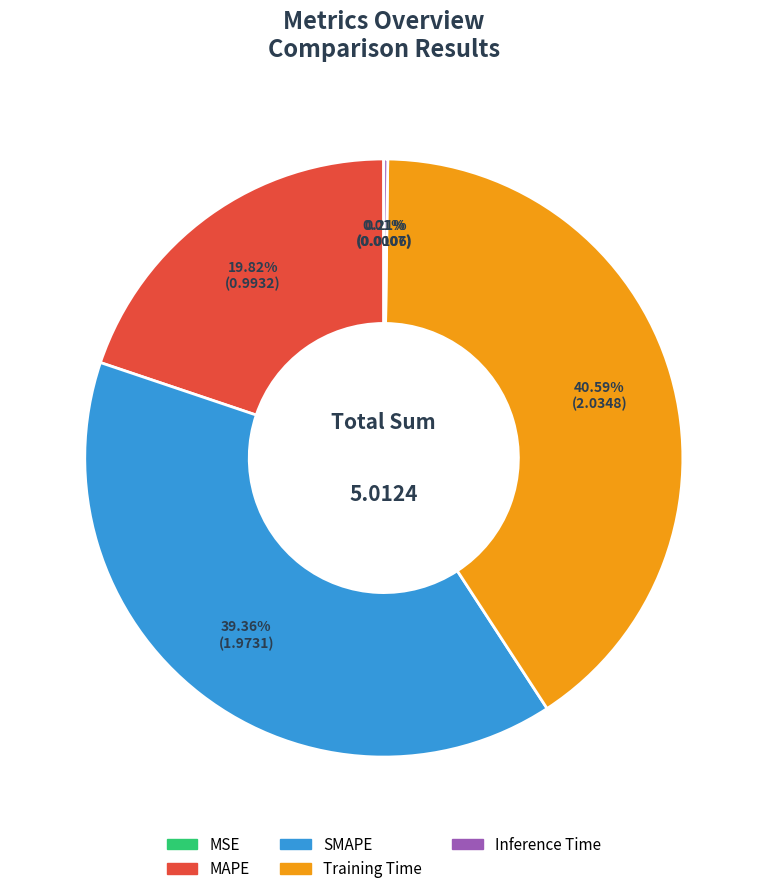

Which category has the biggest portion of the pie?

Training Time